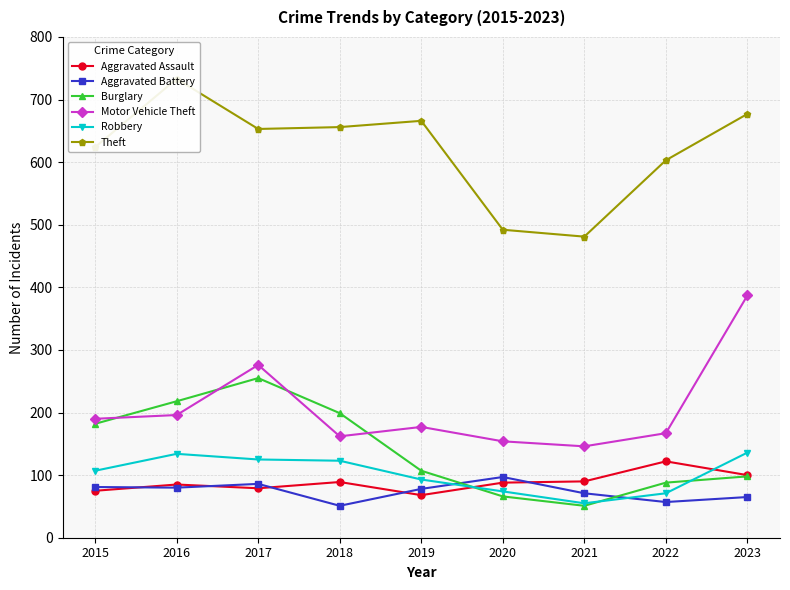

How many lines are shown in the chart?

6